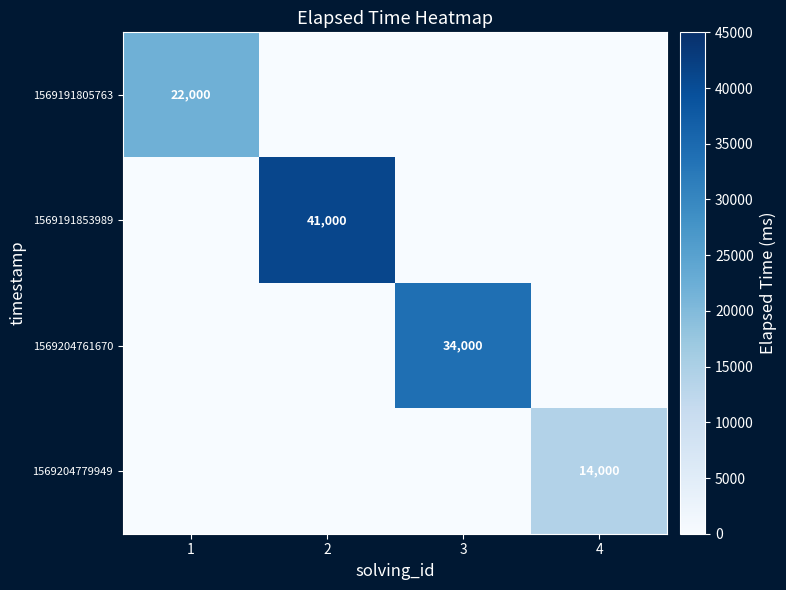

The 1569191805763 series shows 22000 at 1. True or false?

True